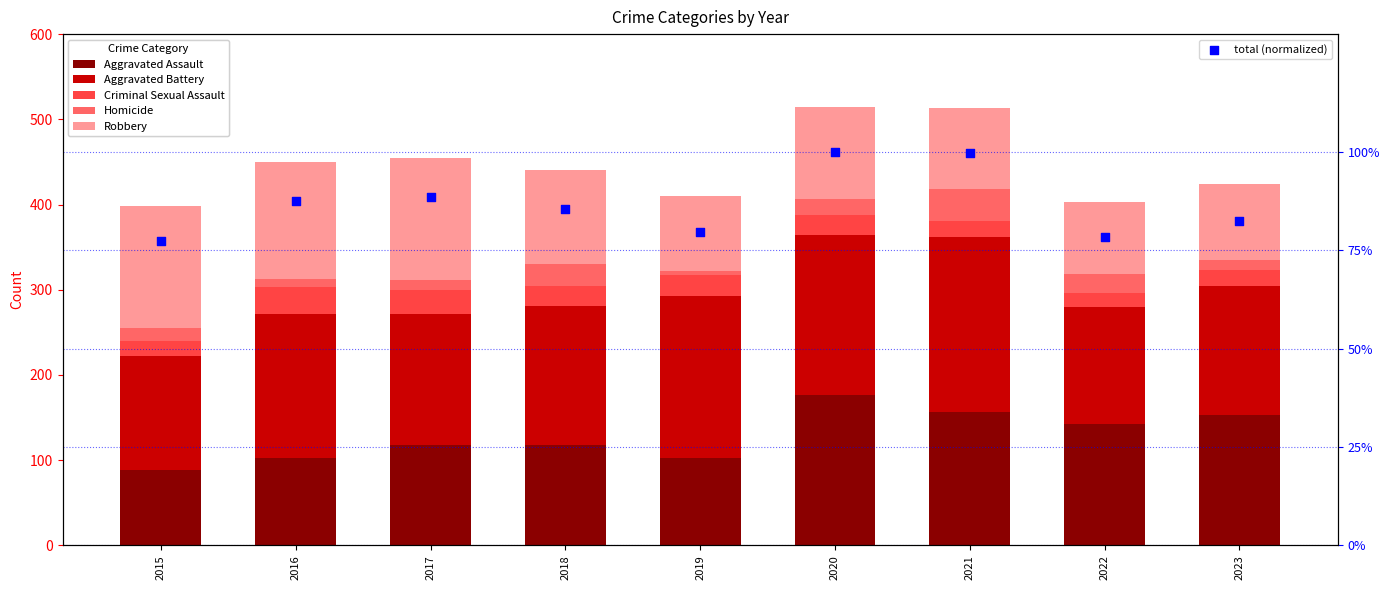

Which series reaches the minimum Y coordinate?

Homicide